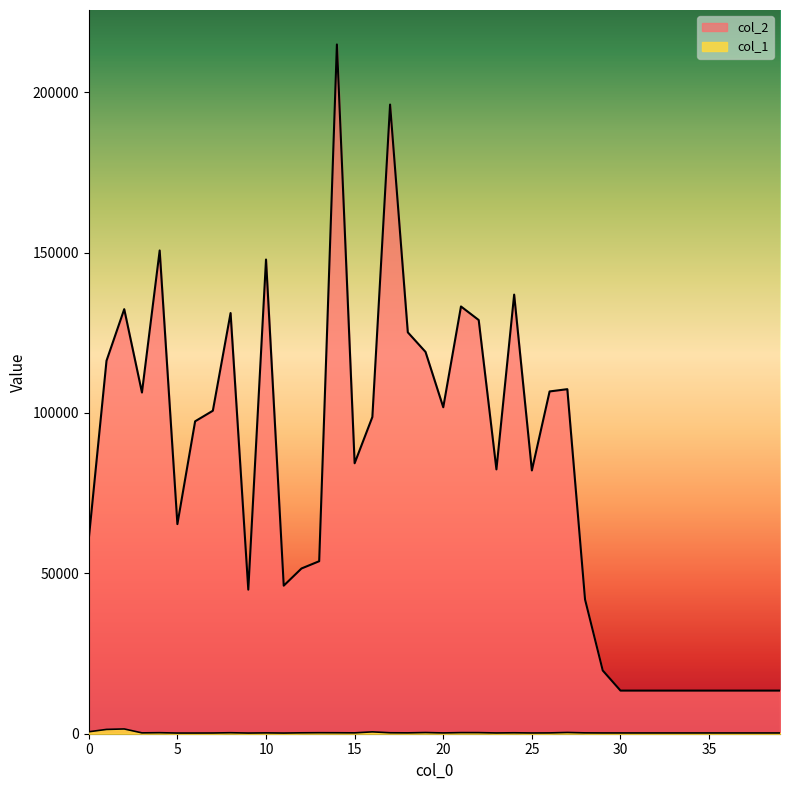

True or false: col_2 and col_1 cross at least once.

False